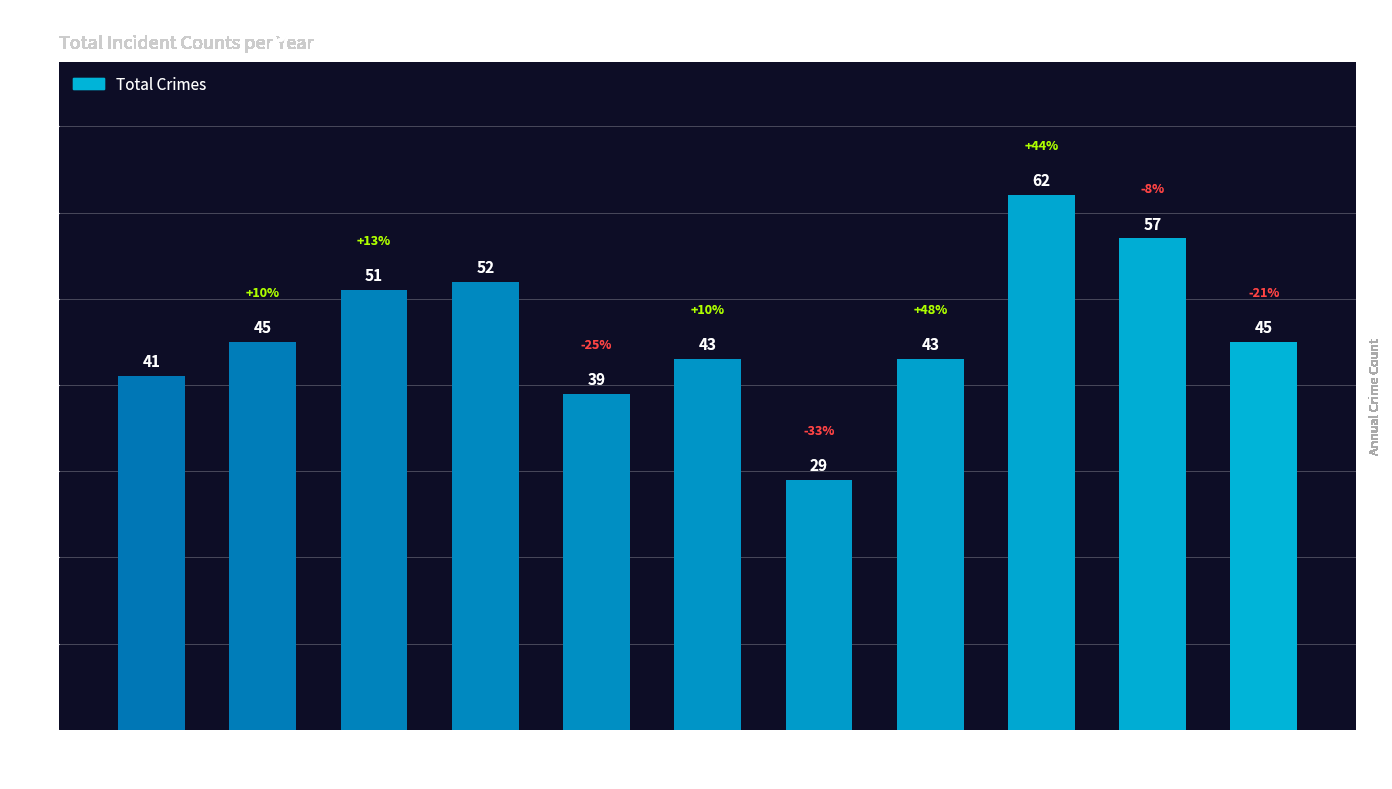

How many bars are there in total?

11